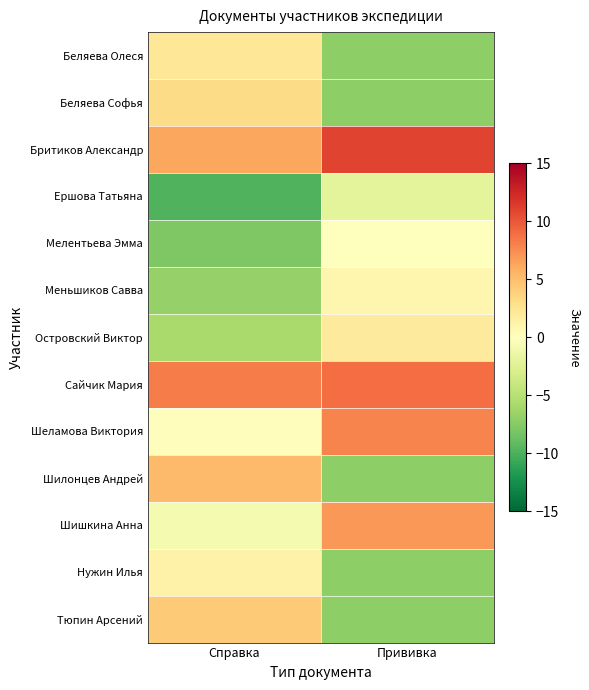

Which series has the widest spread of values?

Шилонцев Андрей